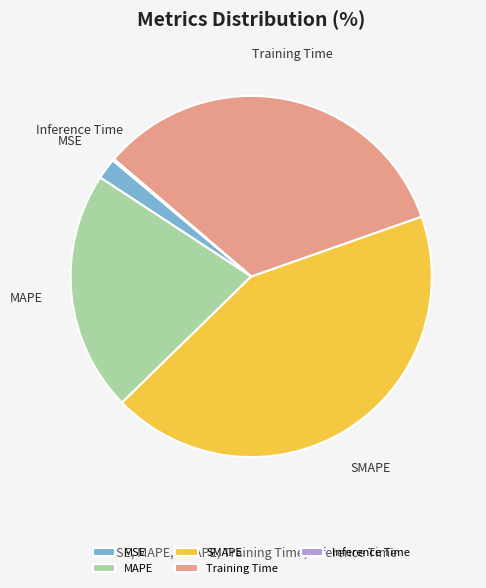

Which slice is the largest?

SMAPE